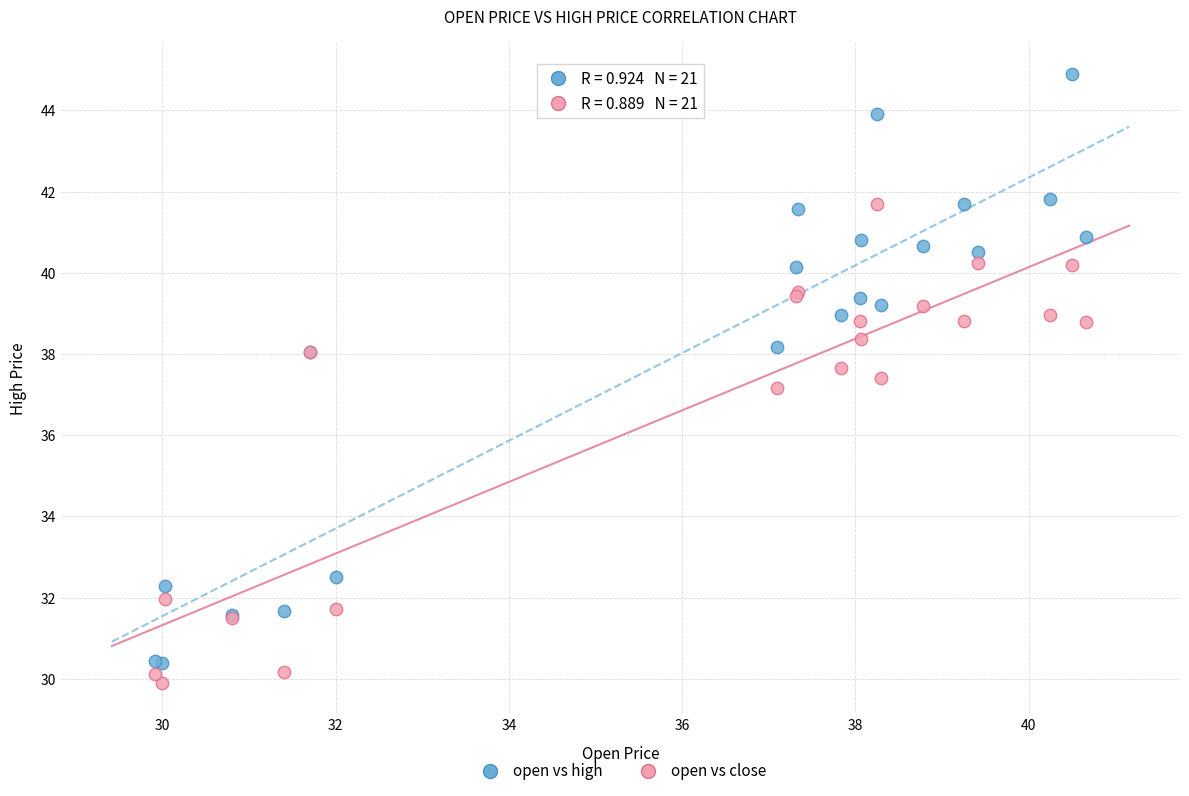

Across all series, what Y value is closest to 37?

37.2